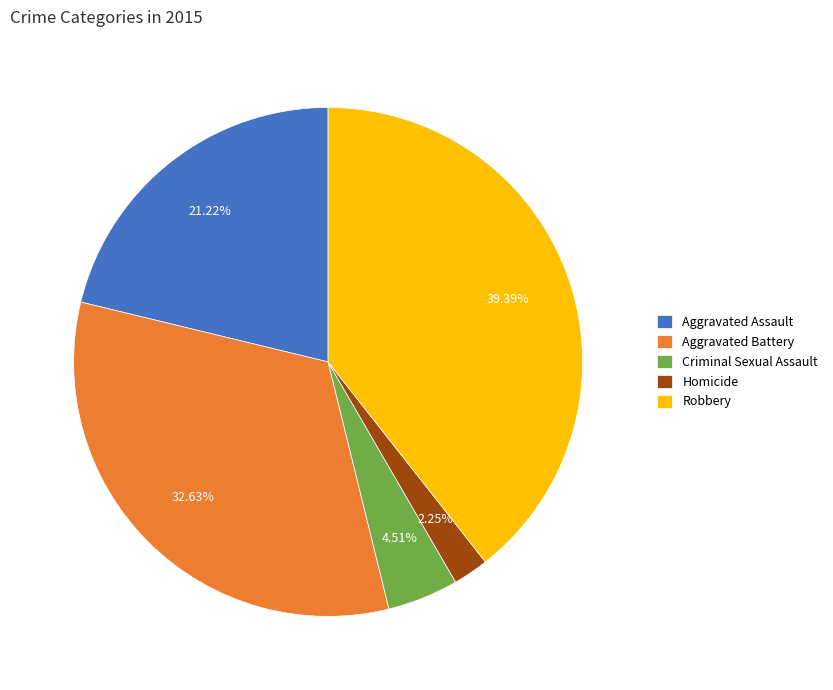

How many segments does this pie chart have?

5